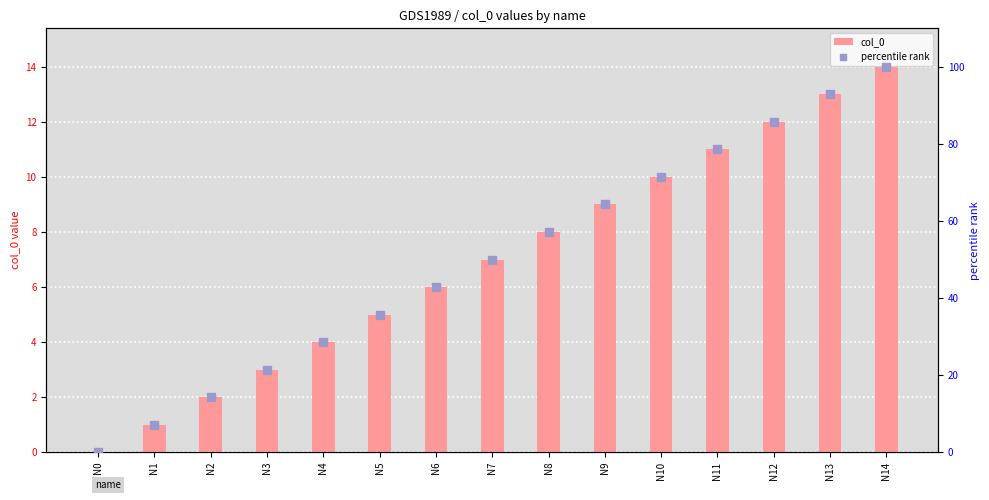

Which series reaches the minimum Y coordinate?

col_0